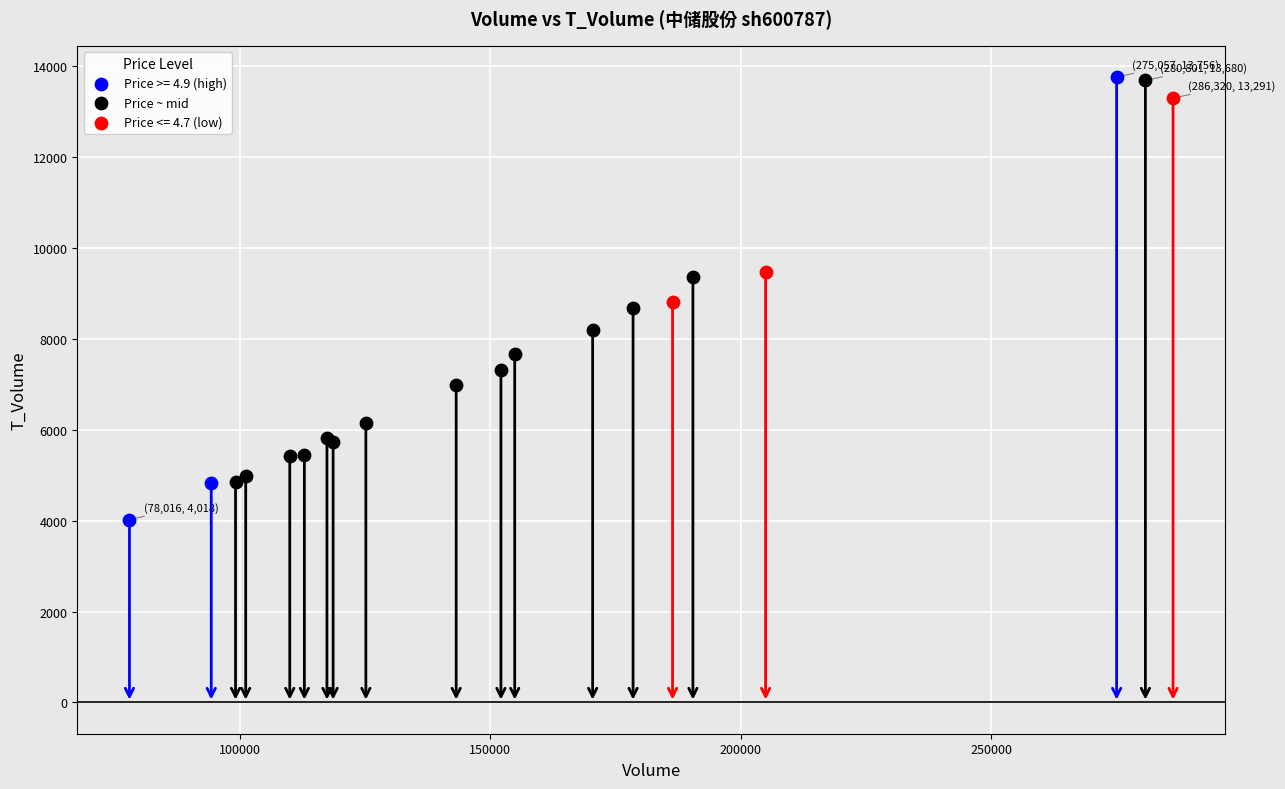

Which series reaches the minimum Y coordinate?

Price >= 4.9 (high)